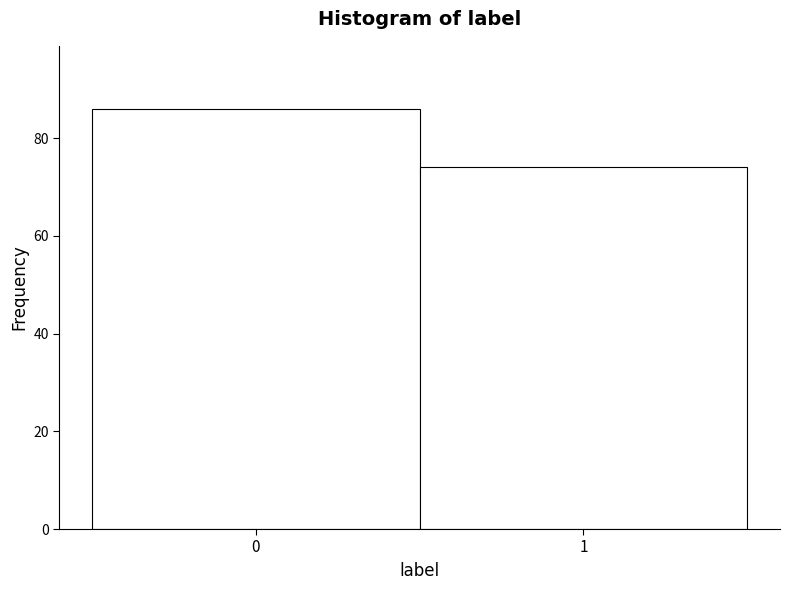

Reading right to left, what are all the values shown in this chart?

1=74	0=86